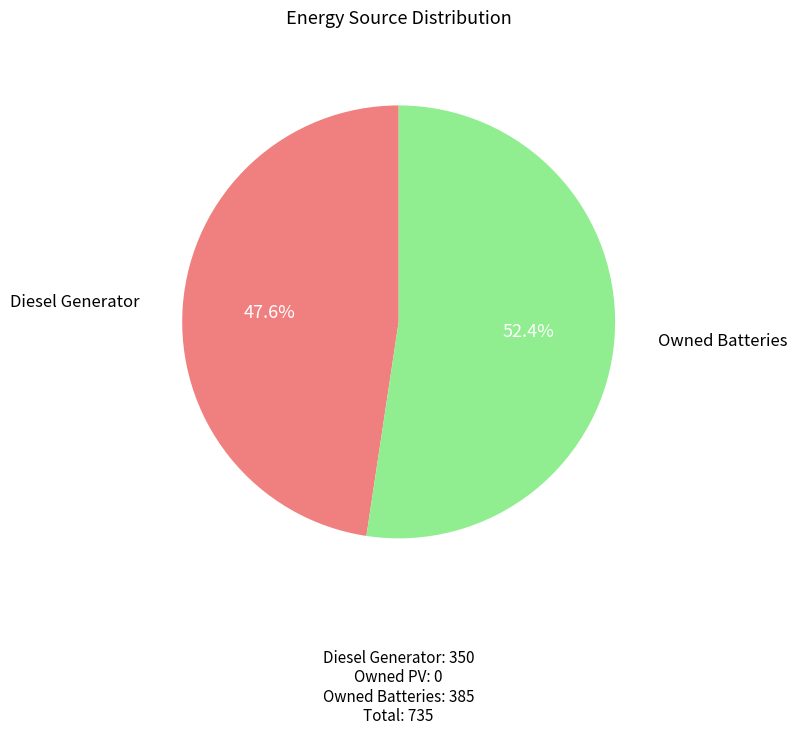

To the nearest percent, what is the difference between the largest and smallest slice percentages?

5%